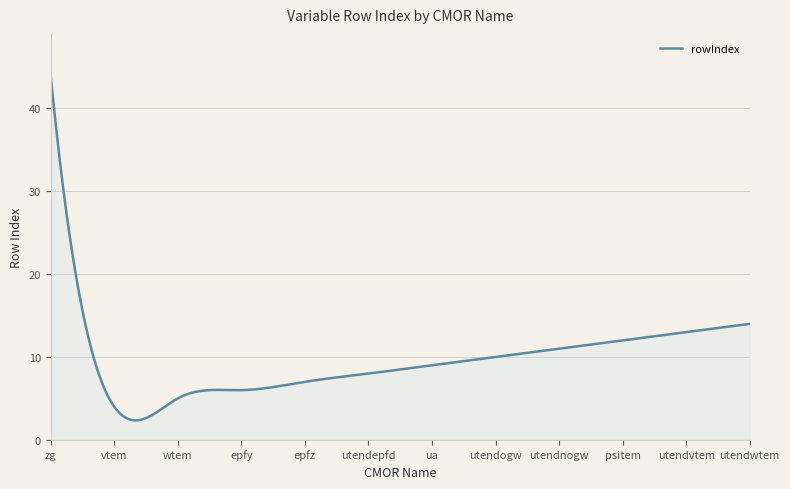

What is the maximum value shown in the chart?

44.0